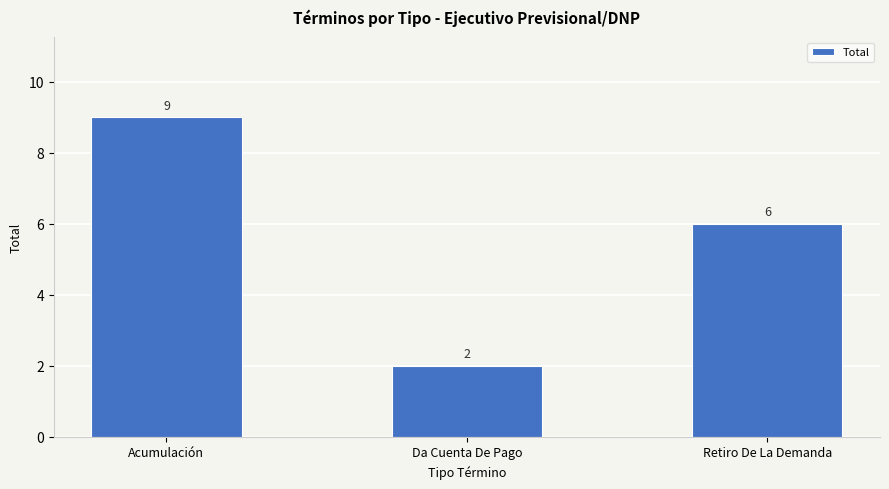

Rank the categories by value from lowest to highest.

Da Cuenta De Pago, Retiro De La Demanda, Acumulación